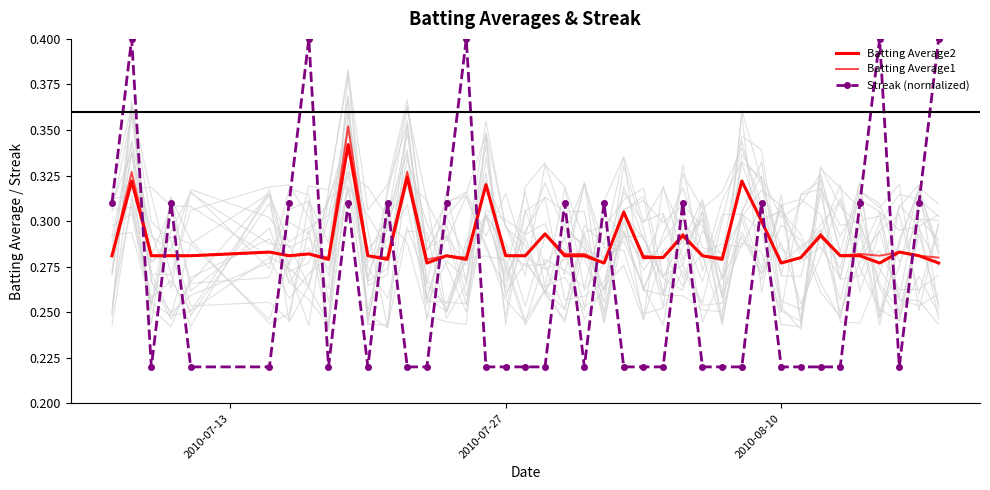

What are all the series names shown in the legend?

Batting Average2, Batting Average1, Streak (normalized)